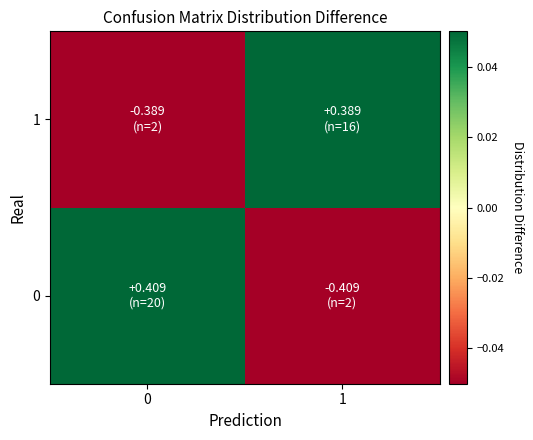

What is the minimum value shown in the chart?

-0.4